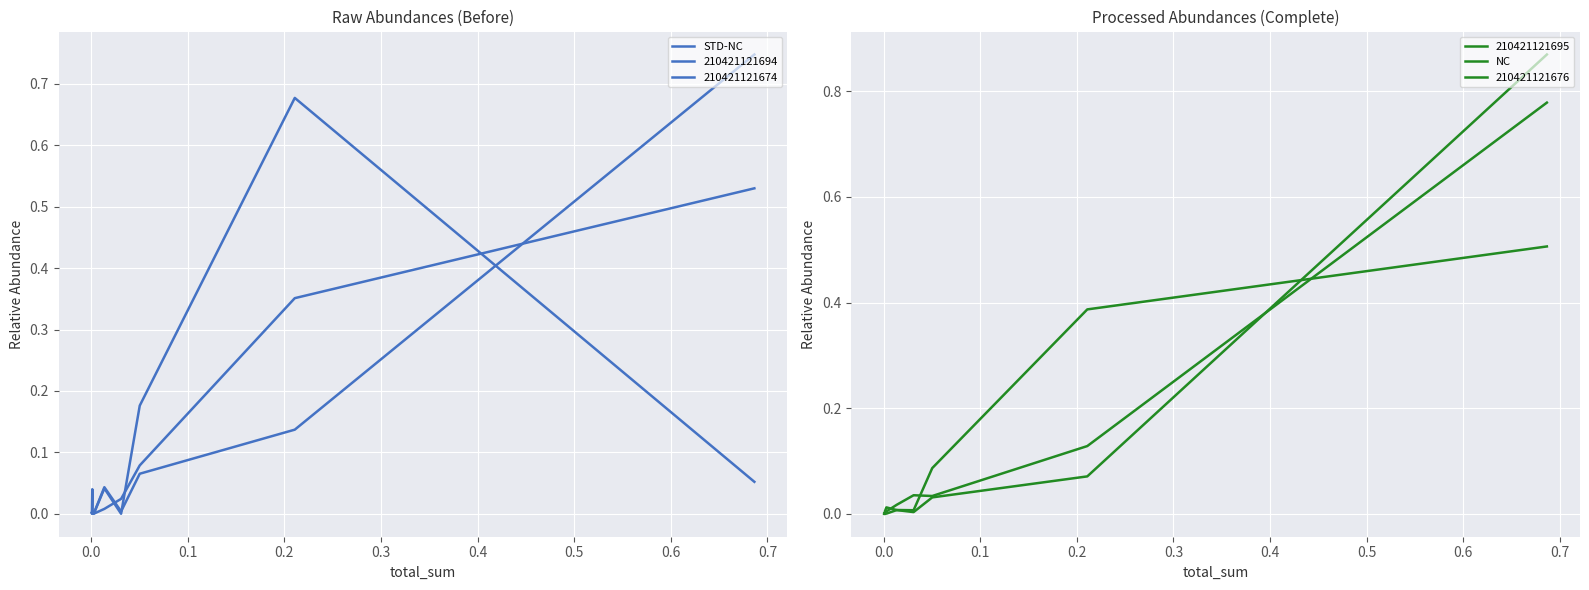

In STD-NC, how many points are higher than both neighbors (excluding endpoints)?

1